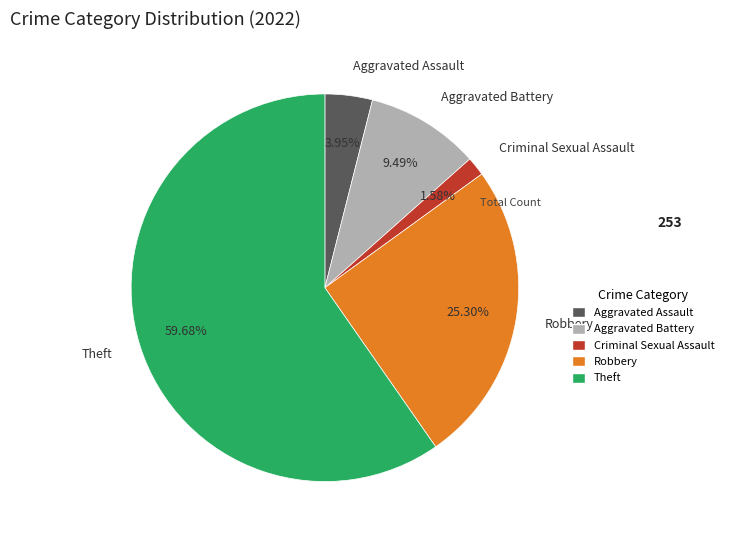

Is Theft the majority of the pie?

Yes